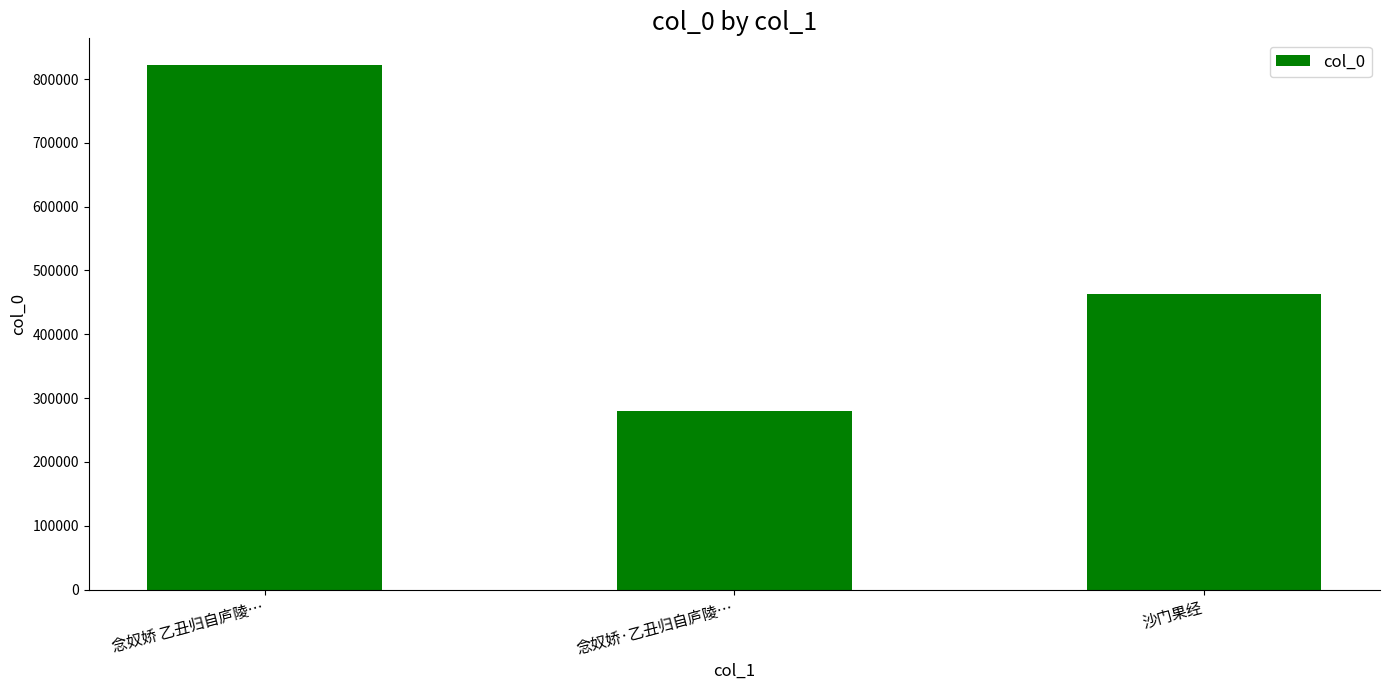

List the labels in order of value, smallest first.

念奴娇·乙丑归自庐陵…, 沙门果经, 念奴娇 乙丑归自庐陵…